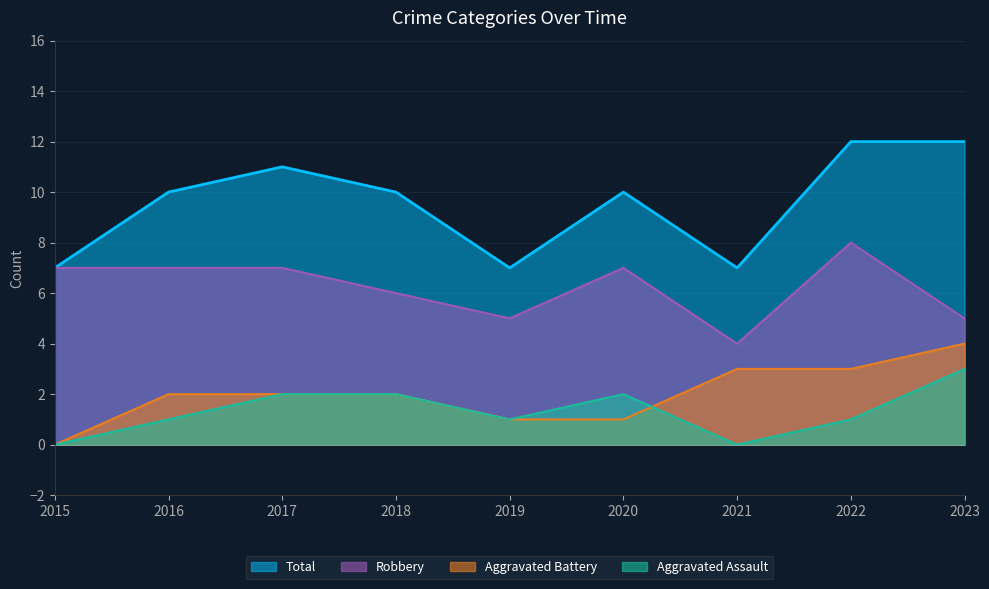

Rank the categories by Aggravated Assault value from lowest to highest.

2015, 2021, 2016, 2019, 2022, 2017, 2018, 2020, 2023